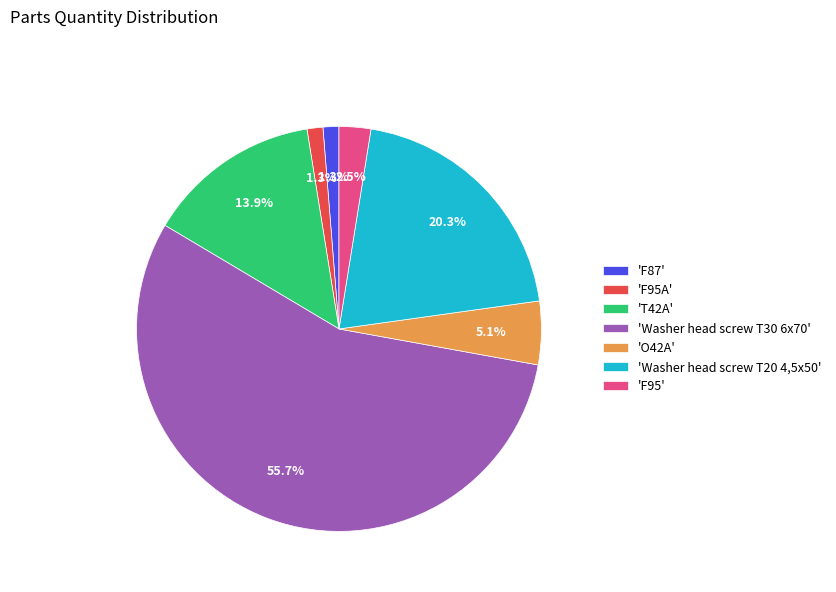

Combined, do 'Washer head screw T30 6x70' and 'T42A' account for over 50%?

Yes